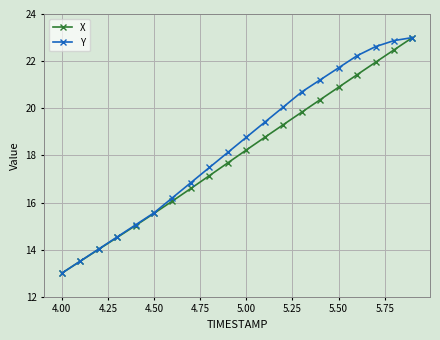

What is the value of the Y point at the 7th from the left?

16.2